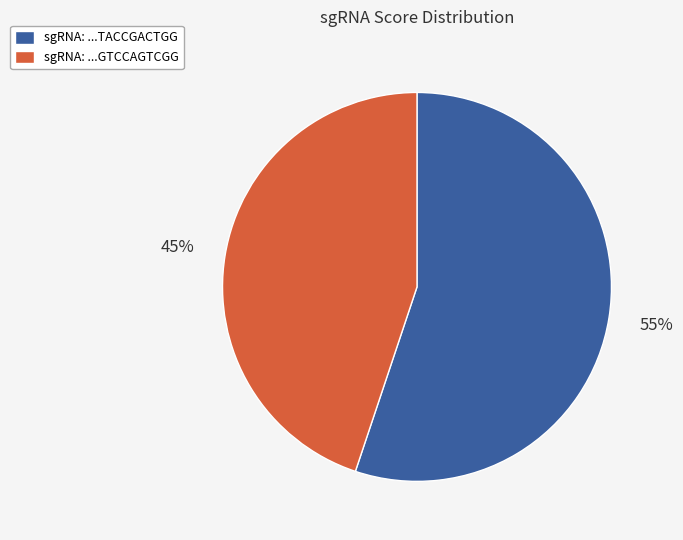

What is the largest slice in the pie chart?

sgRNA: ...TACCGACTGG